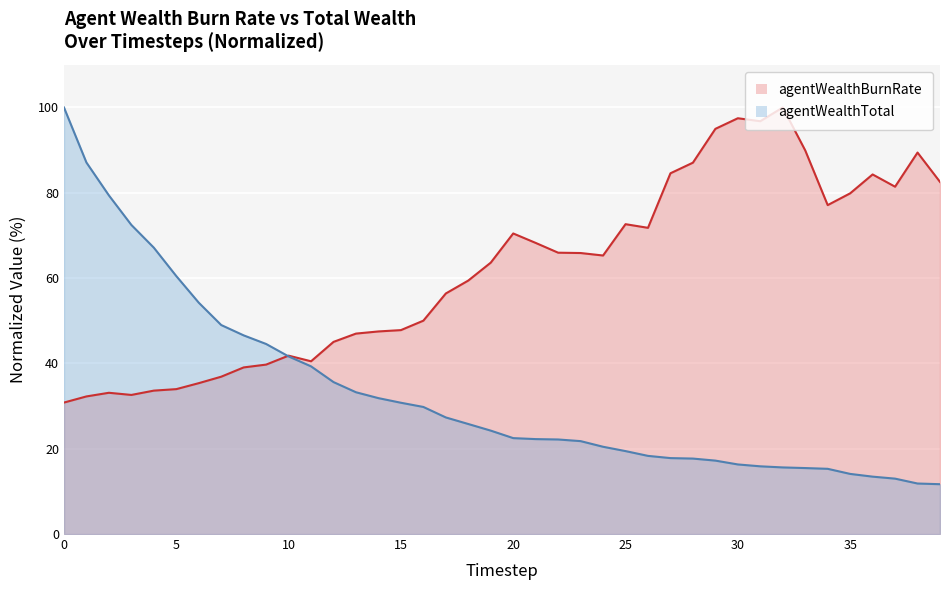

Which label corresponds to the largest value in the chart?

32